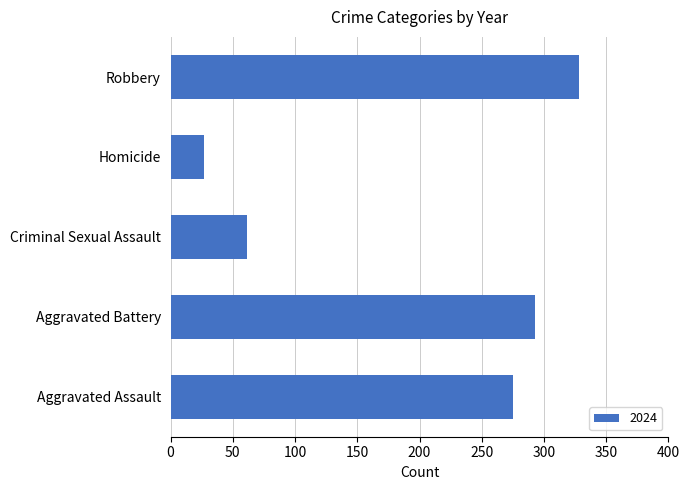

Reading bottom to top, extract all data points from this chart.

275	293	61	27	328